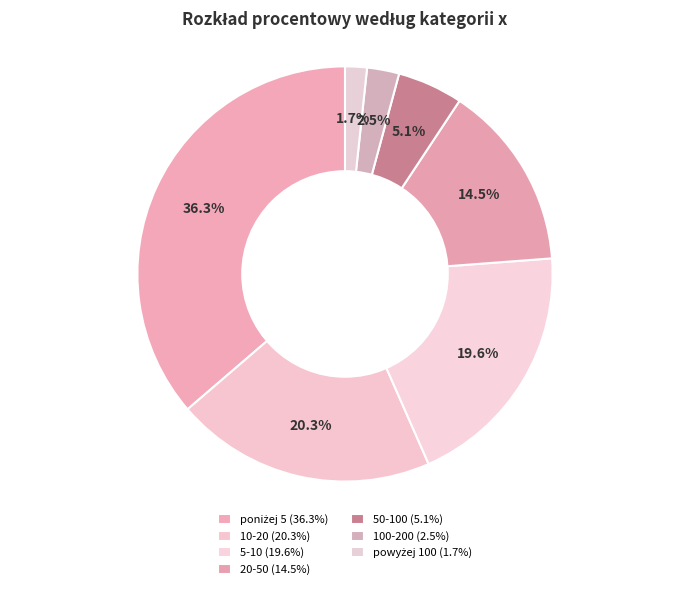

What percentage do 100-200 and 20-50 together represent?

17.0%